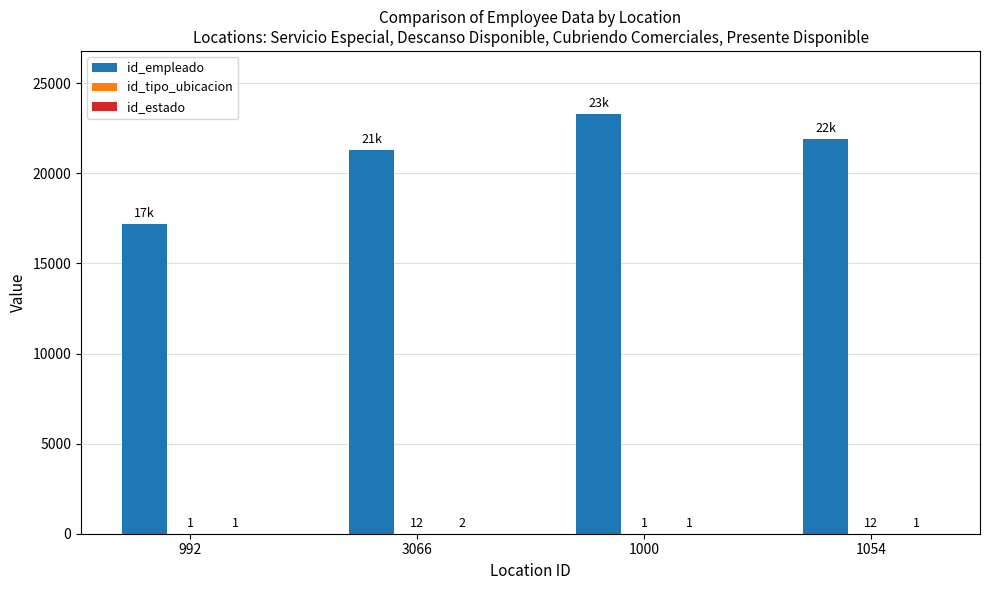

What is the sum of the id_empleado values at 992 and 1000?

40501